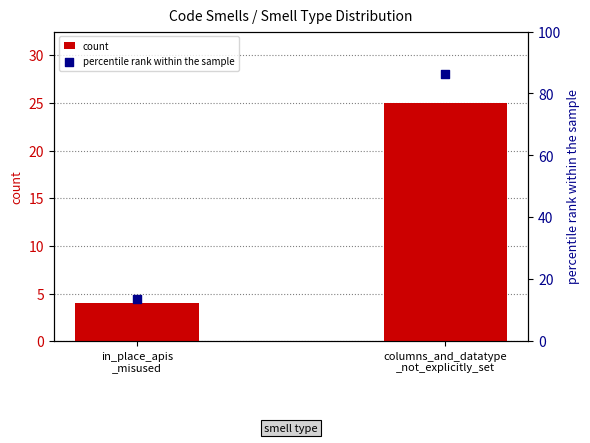

What are all the series names shown in the legend?

count, percentile rank within the sample